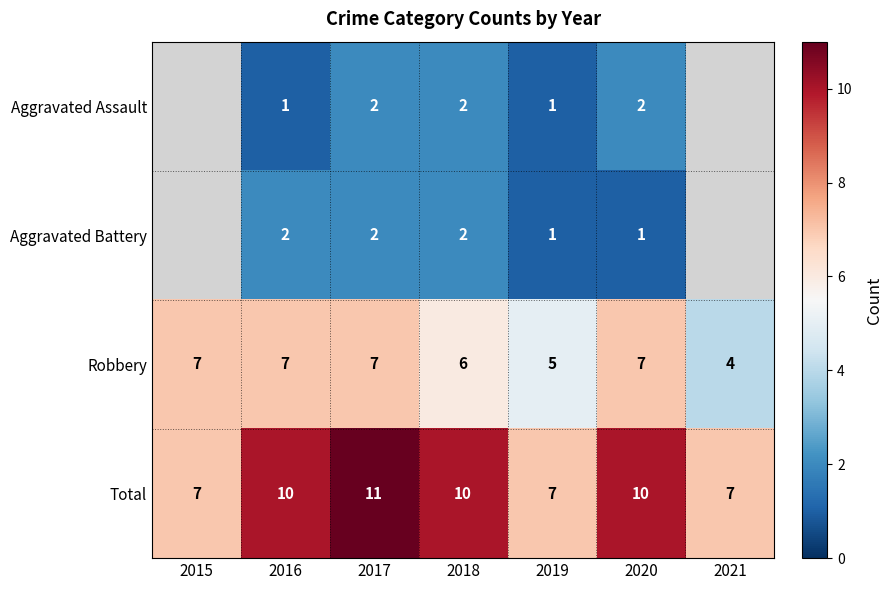

What is the spread (max minus min) of values at 2020?

9